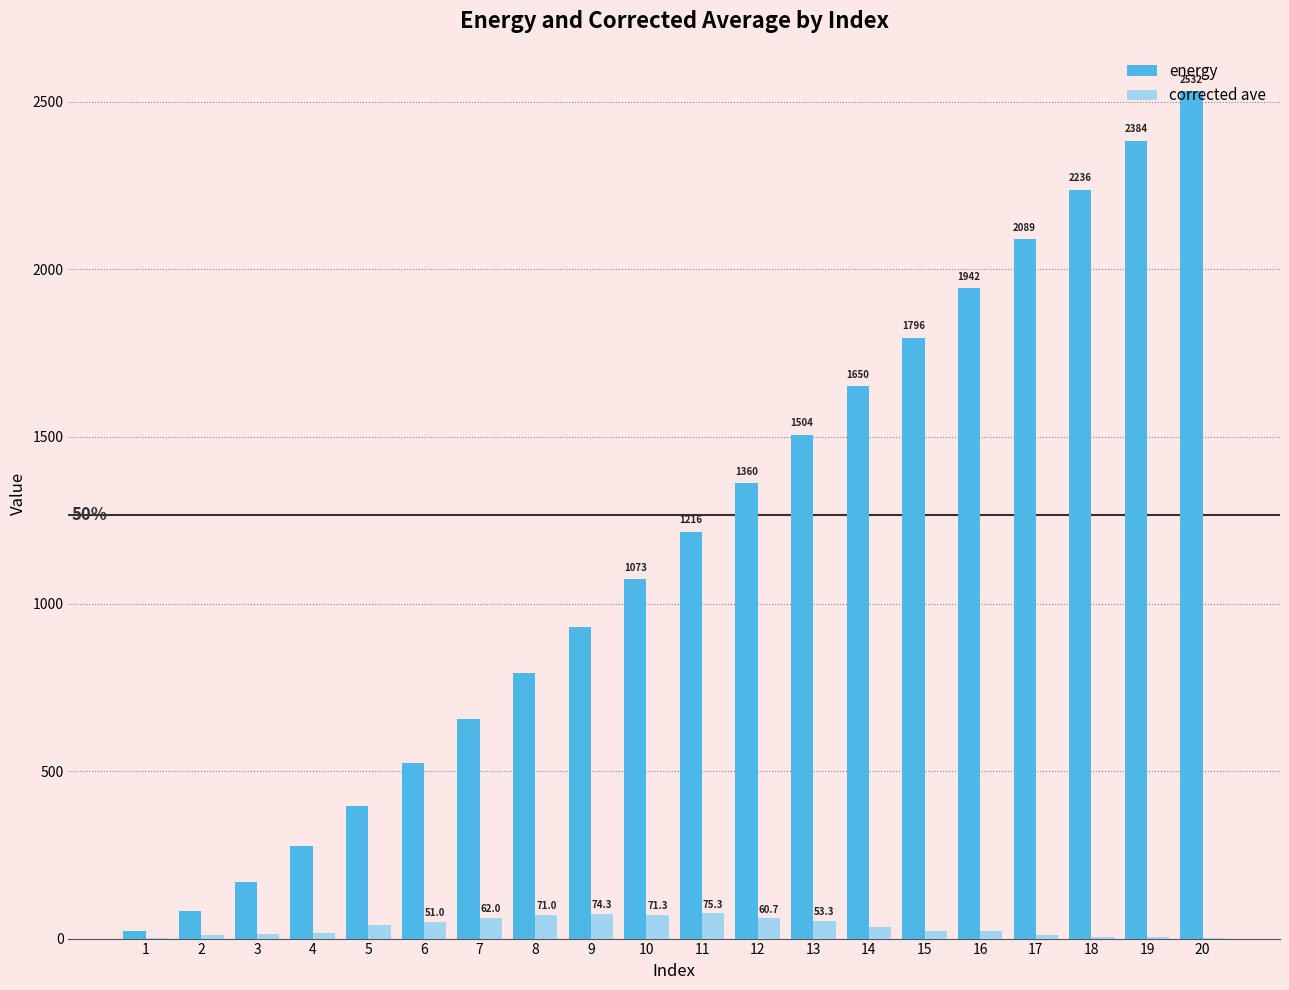

What is the sum of all corrected ave values?

698.7